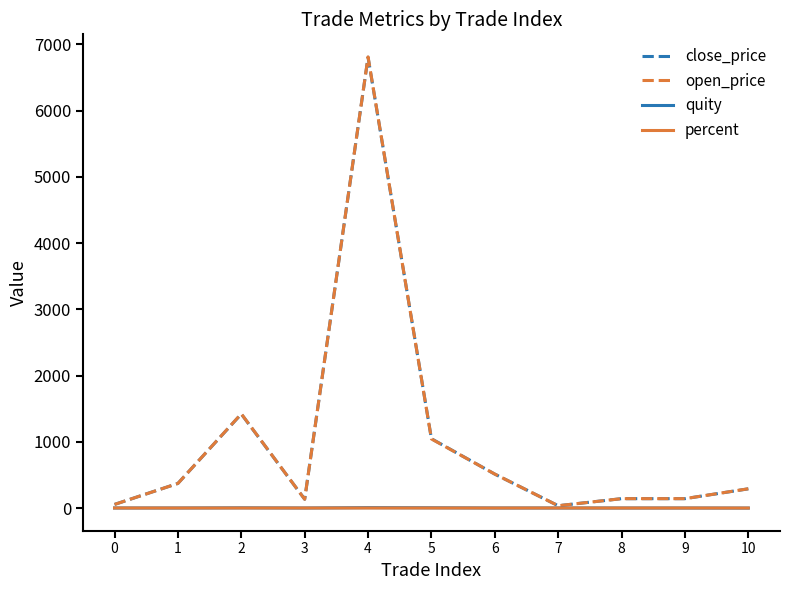

What is the greatest value displayed?

6810.0